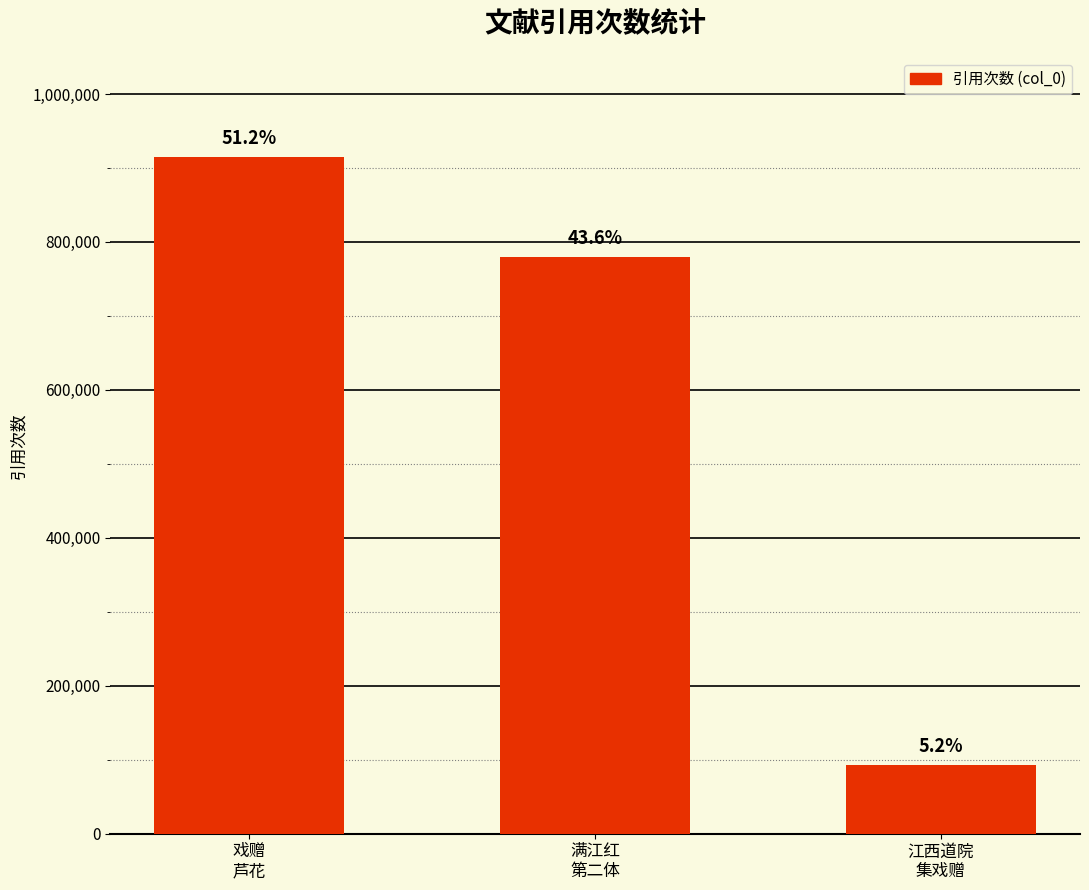

True or false: the data shows 60100 at 江西道院
集戏赠.

False